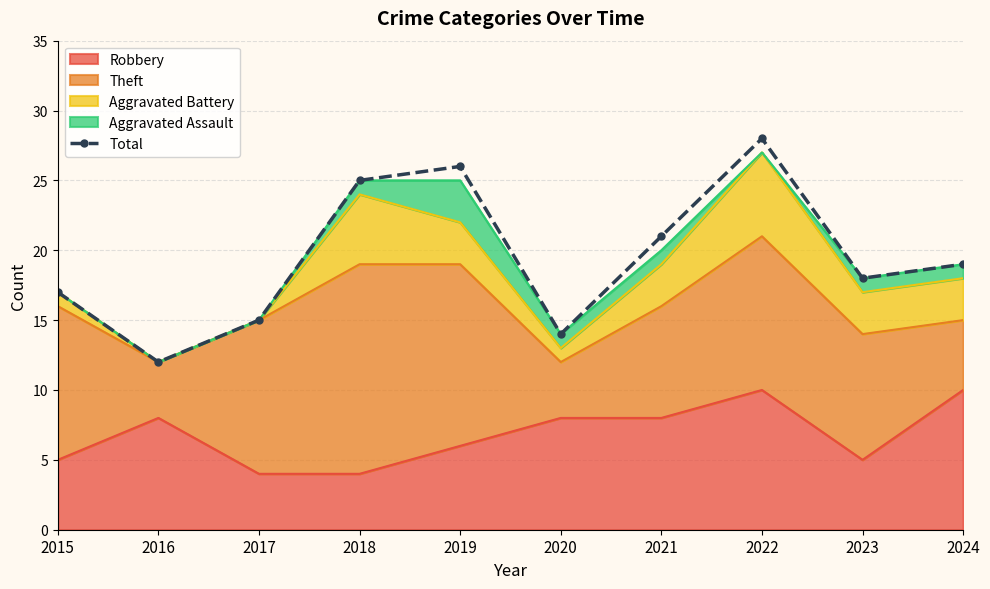

How many categories are shown in the chart?

10